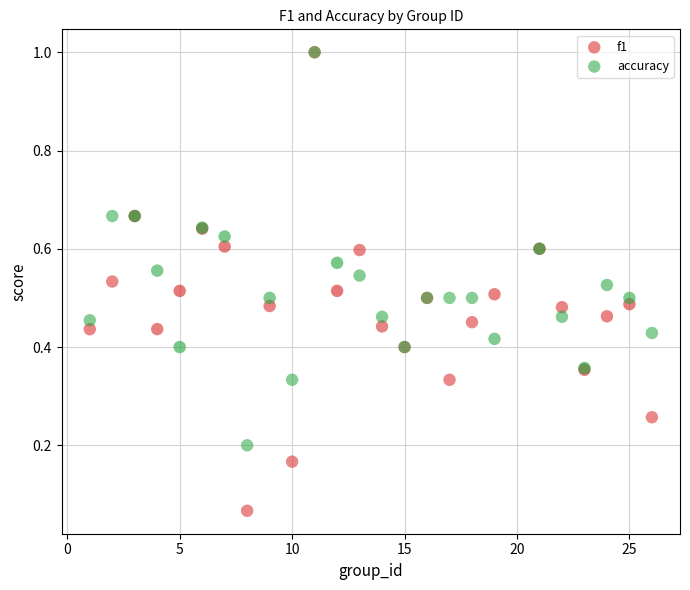

What are all the series names shown in the legend?

f1, accuracy